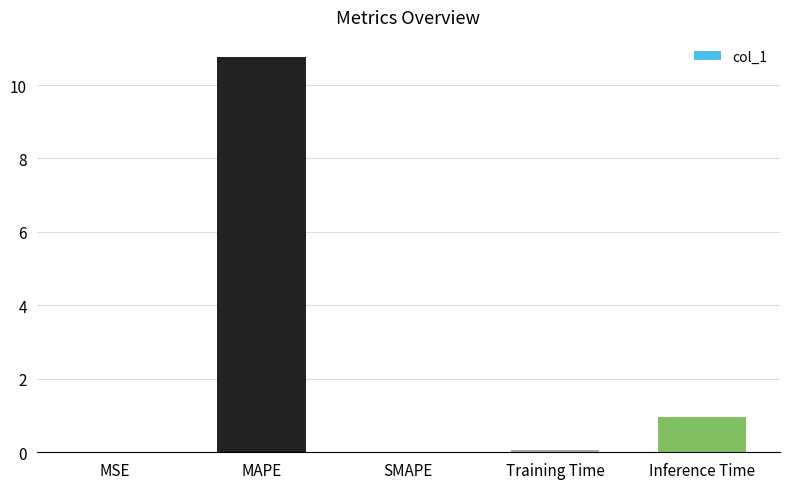

What is the maximum value shown in the chart?

10.8